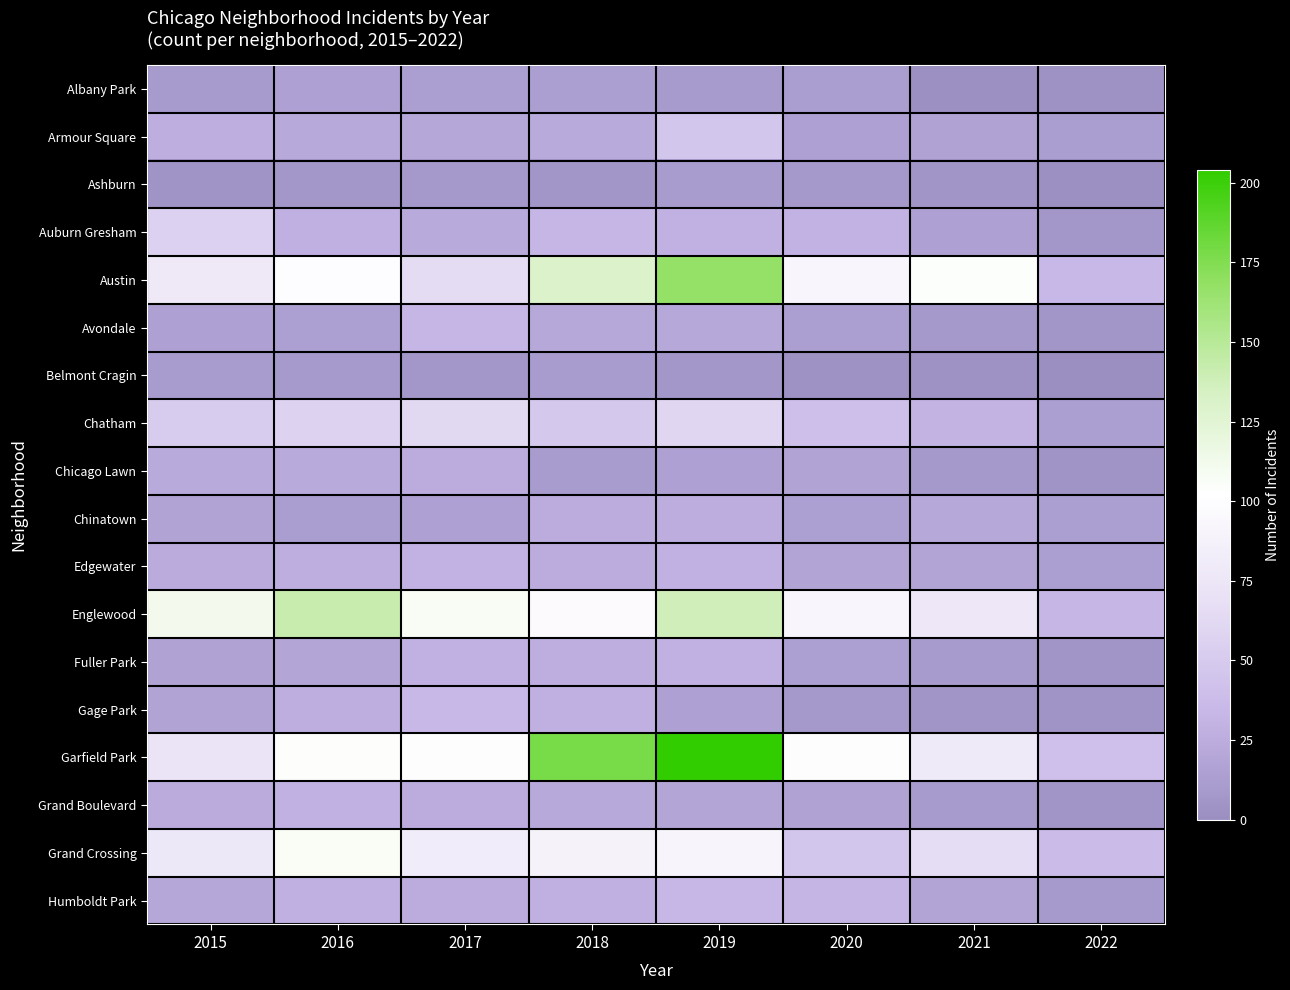

List the series in order of their peak value, lowest first.

Ashburn, Belmont Cragin, Albany Park, Chicago Lawn, Chinatown, Fuller Park, Grand Boulevard, Edgewater, Avondale, Humboldt Park, Gage Park, Armour Square, Auburn Gresham, Chatham, Grand Crossing, Englewood, Austin, Garfield Park